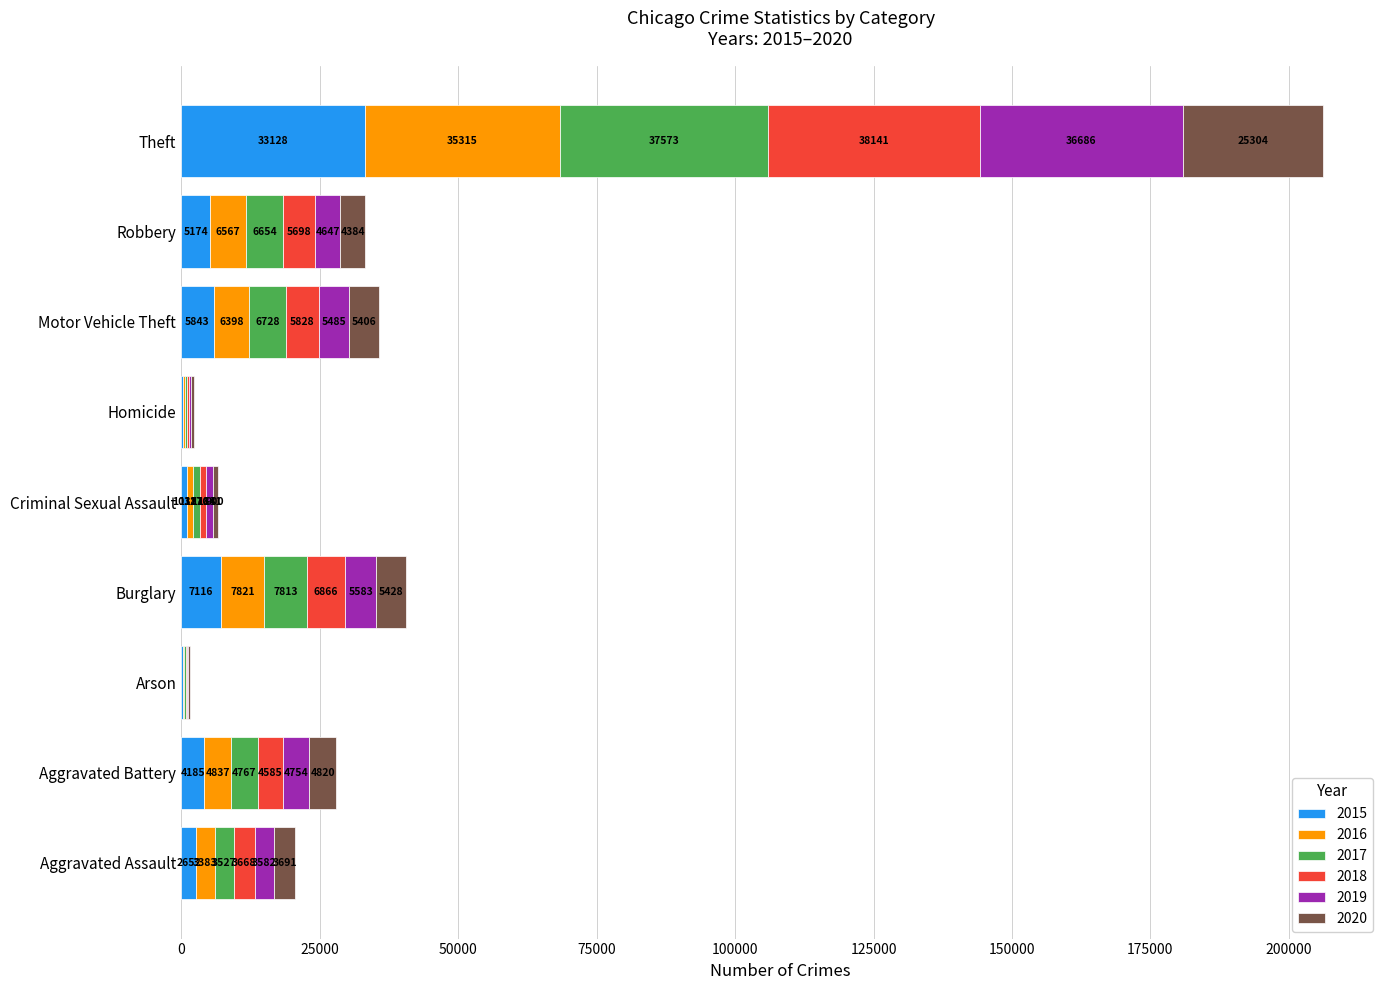

What is the sum of the 2015 values at Motor Vehicle Theft and Arson?

6100